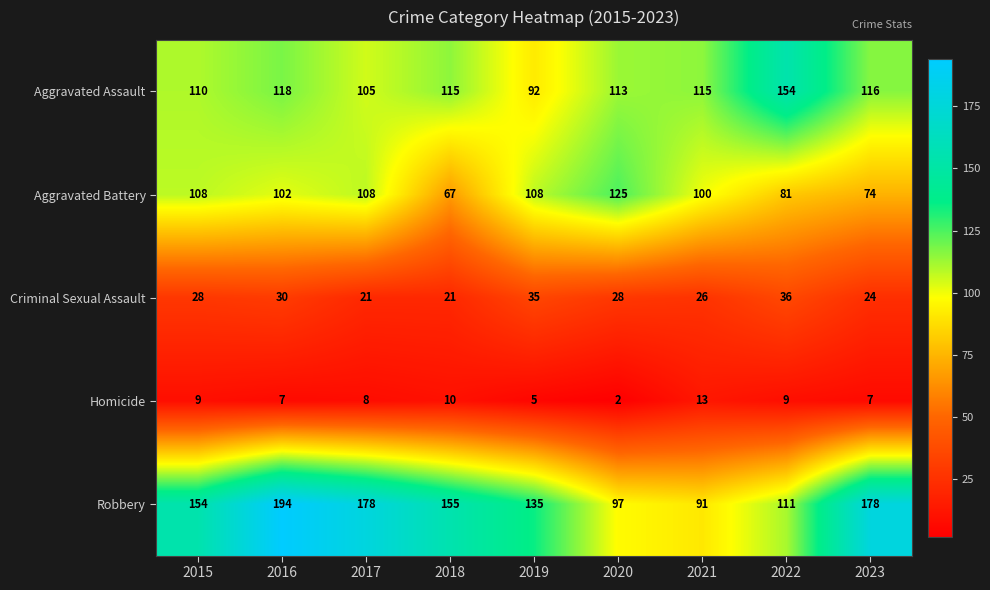

What value does the Aggravated Battery series have at 2015?

108